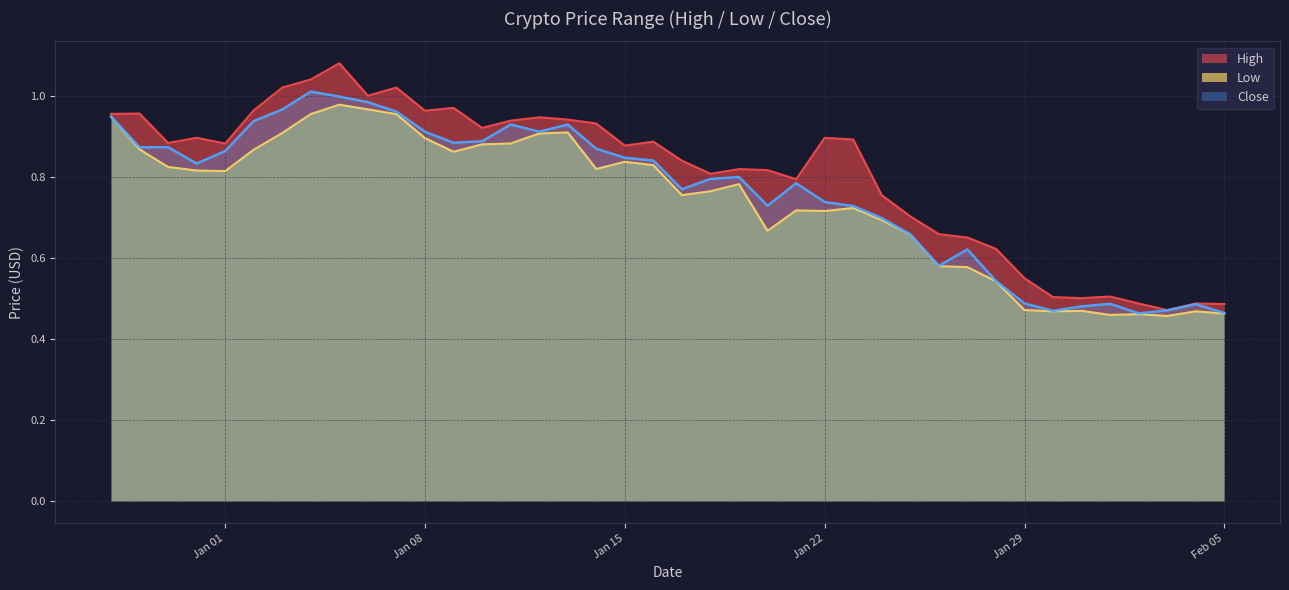

What are all the series names shown in the legend?

High, Low, Close